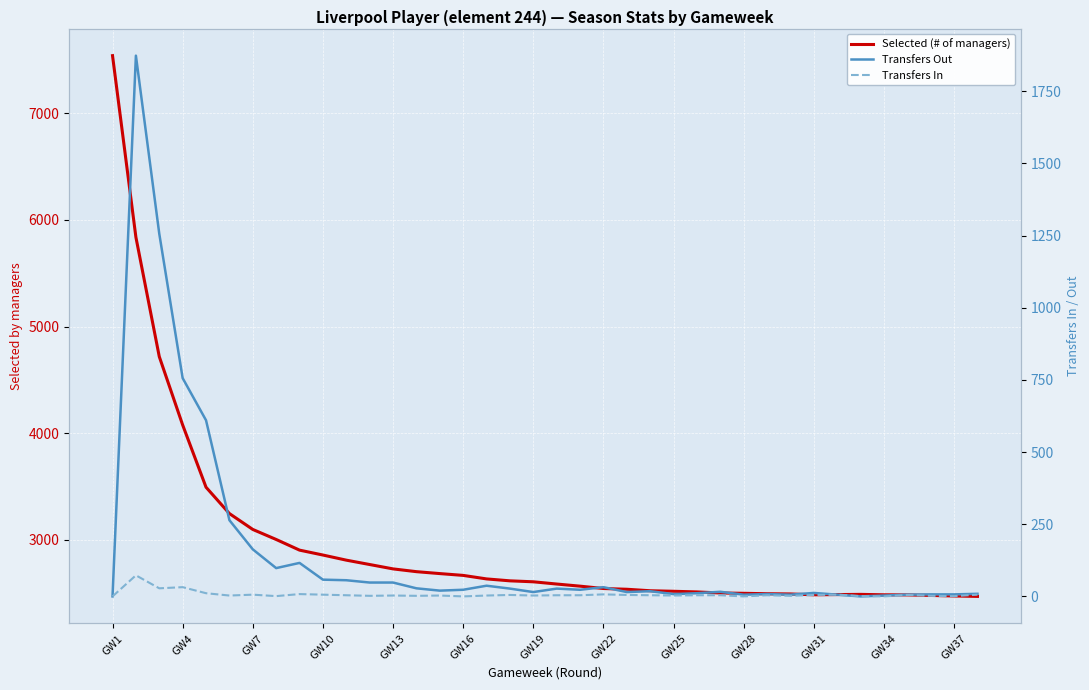

The Transfers In series shows 3 at 35. True or false?

False